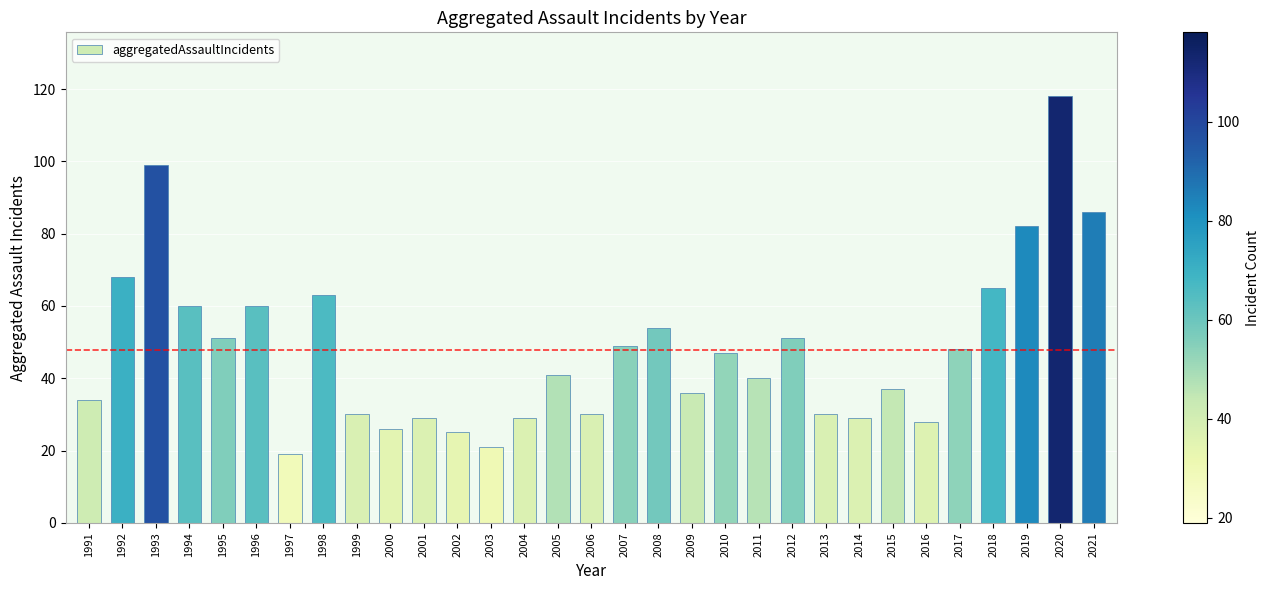

What is the ratio of the value at 1999 to the value at 2017?

0.6